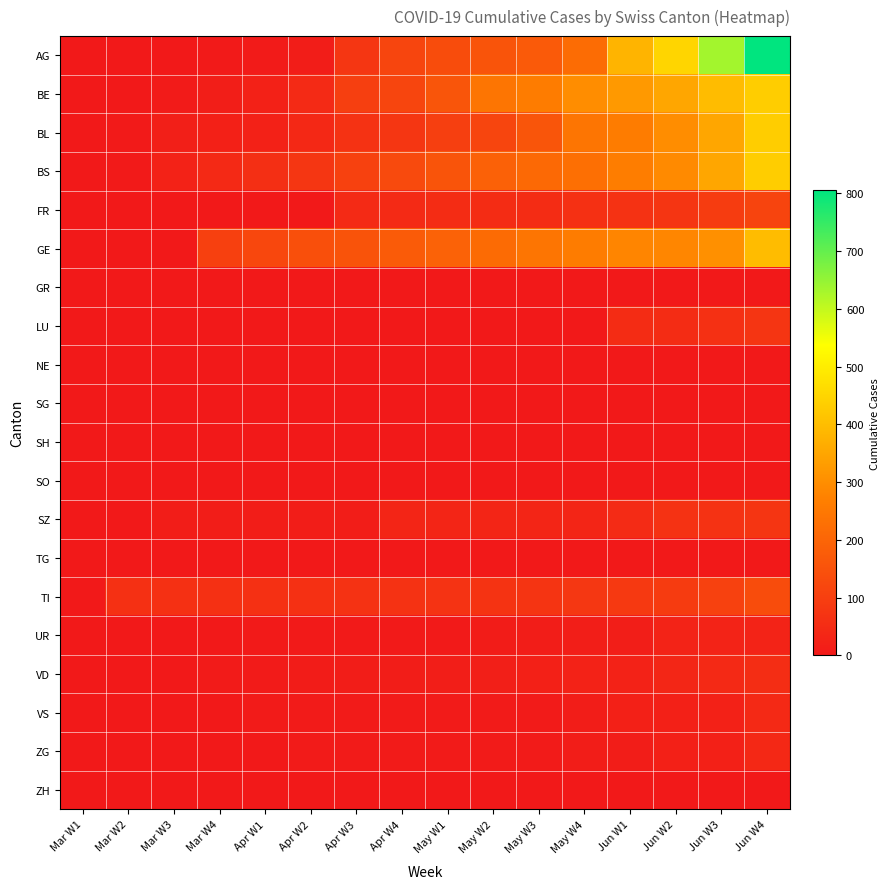

What is the spread (max minus min) of values at Jun W4?

806